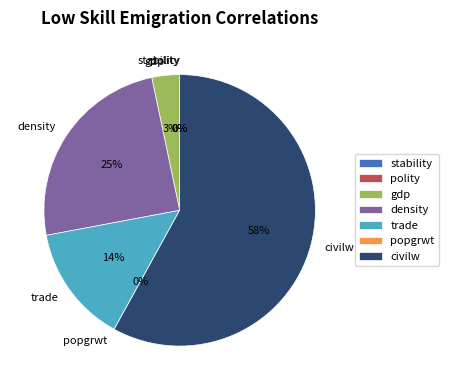

Does gdp account for over 50% of the chart?

No